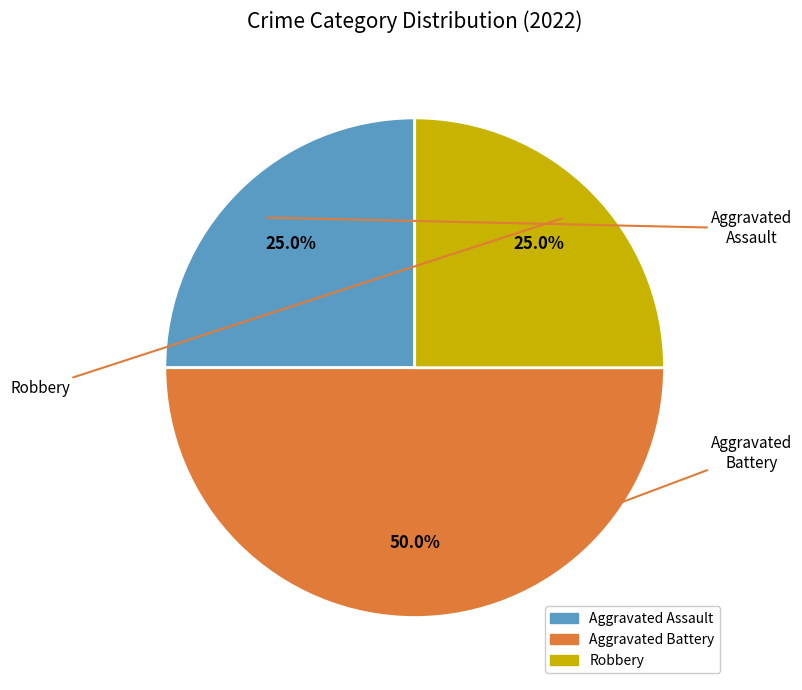

Approximately how many times larger is the value at Aggravated Assault compared to Robbery?

1.0